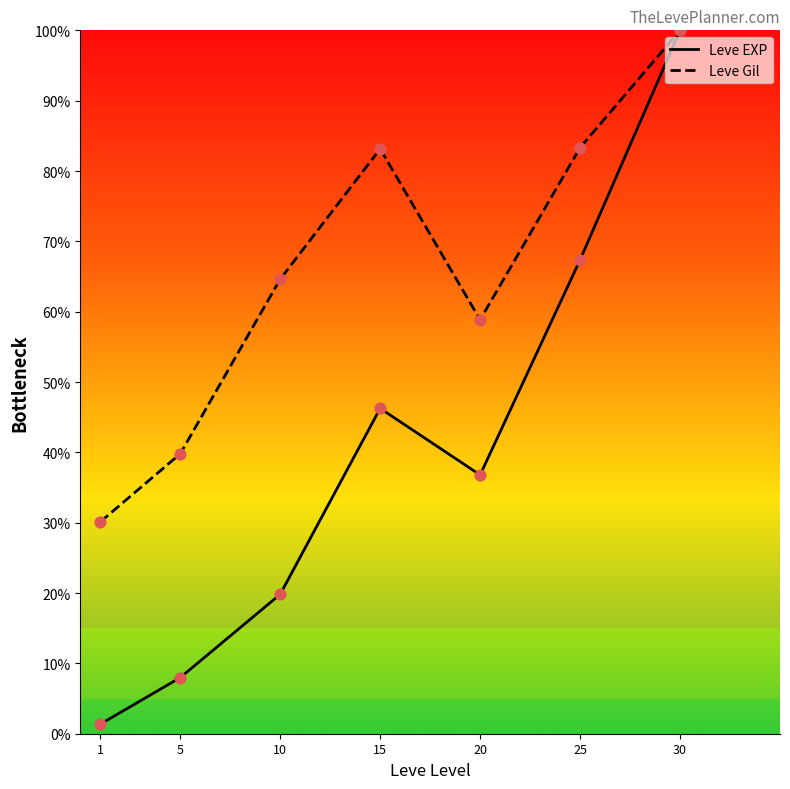

Which series changed the most between 5 and 25?

Leve EXP